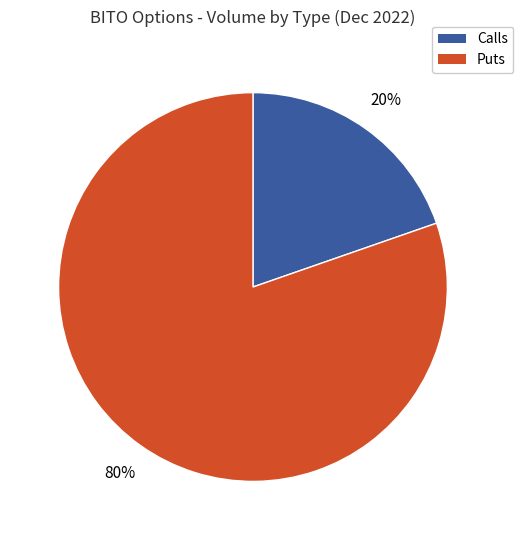

Does any single category account for the majority?

Yes